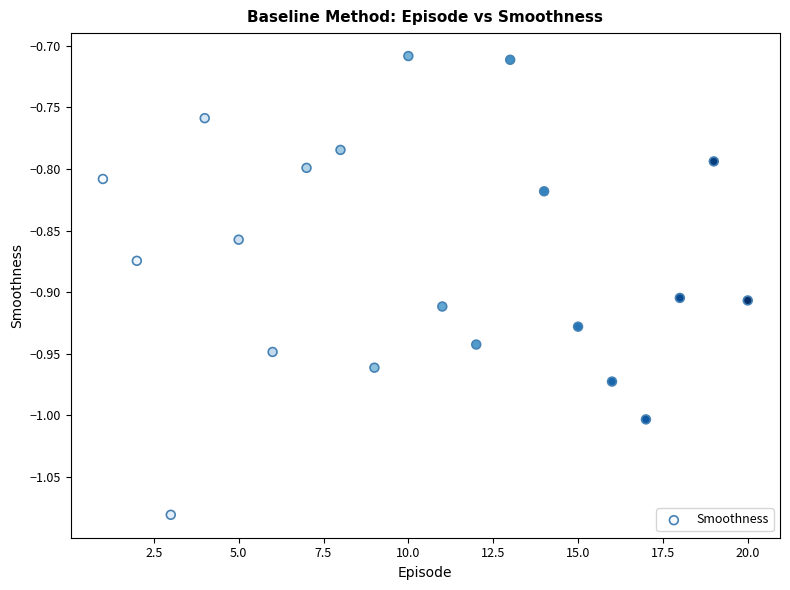

What is the range of Y values (max minus min)?

0.4